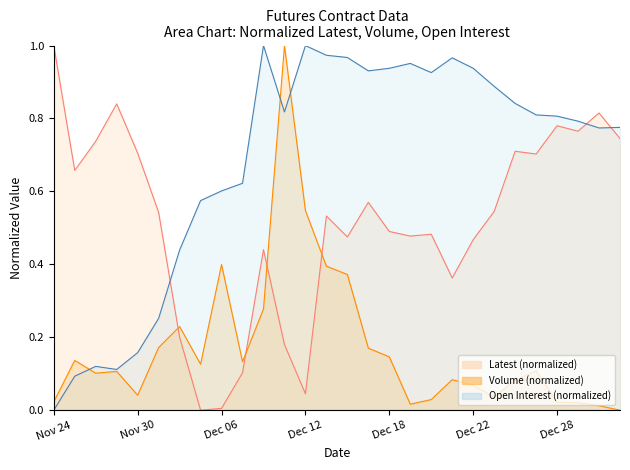

What is the approximate value of Volume at Dec 06?

0.4